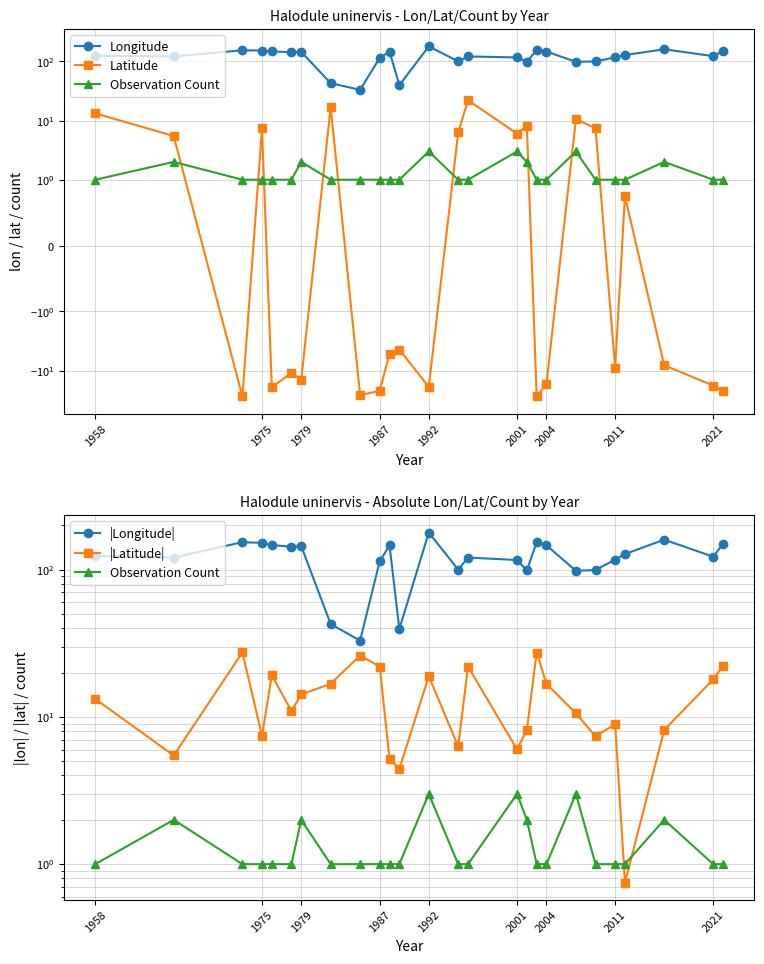

Which series has the largest total across all categories?

Longitude